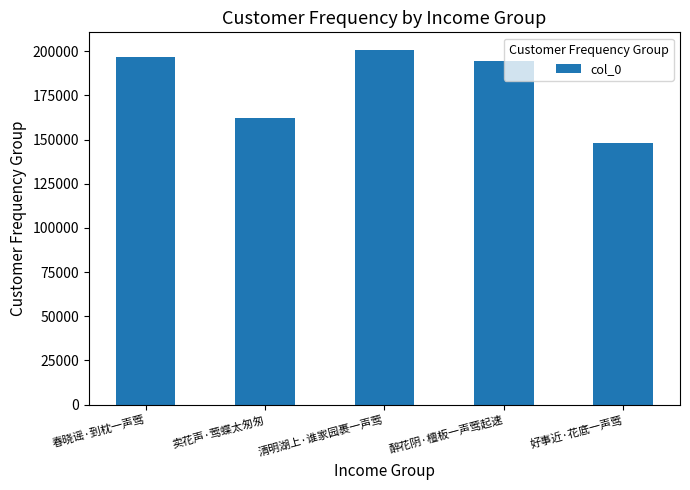

What is the difference between the maximum and minimum values?

52464